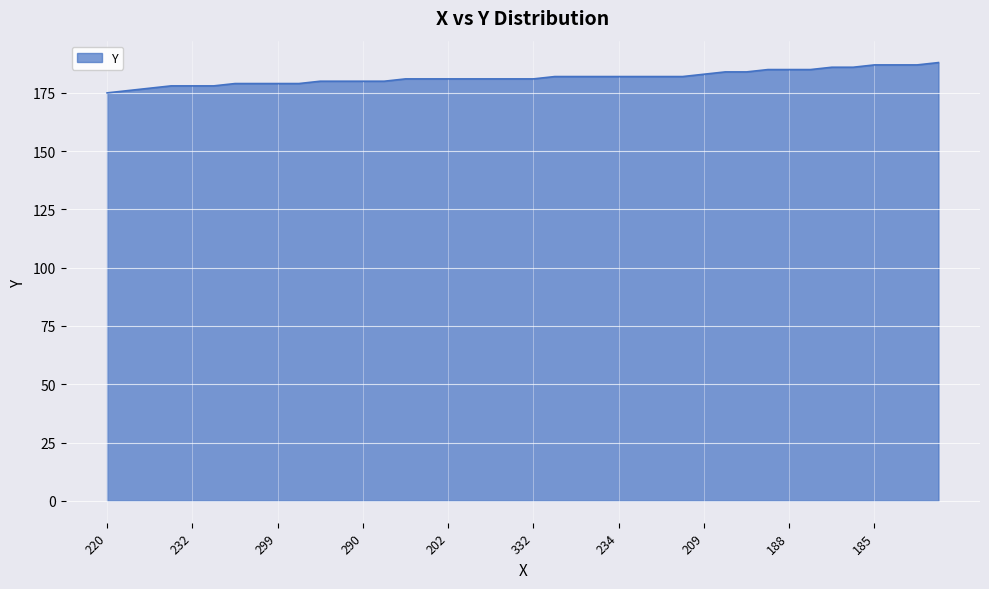

Does the chart display data point markers on the line(s)?

No